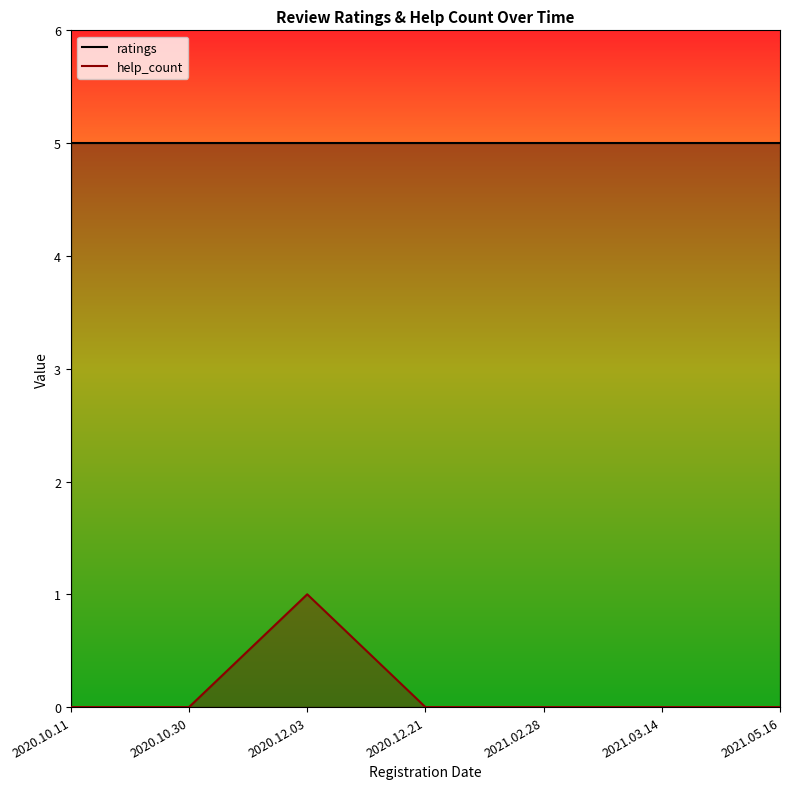

True or false: ratings has more than 2 interior local peaks.

False